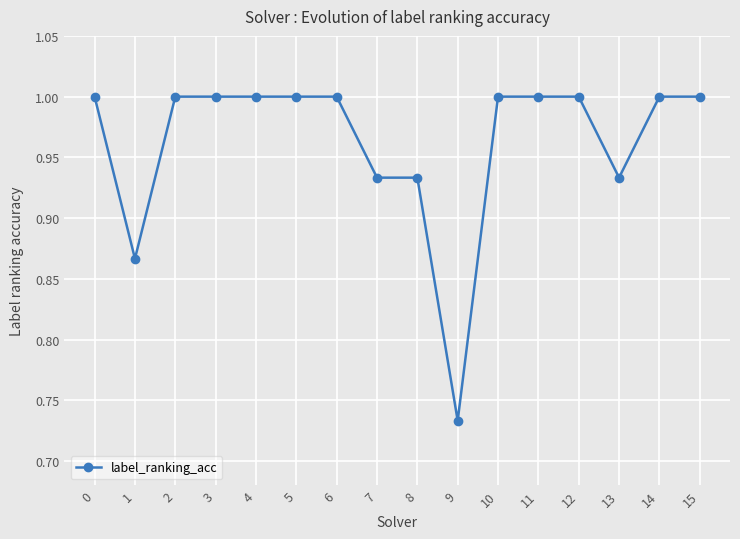

Where is the first local minimum?

1